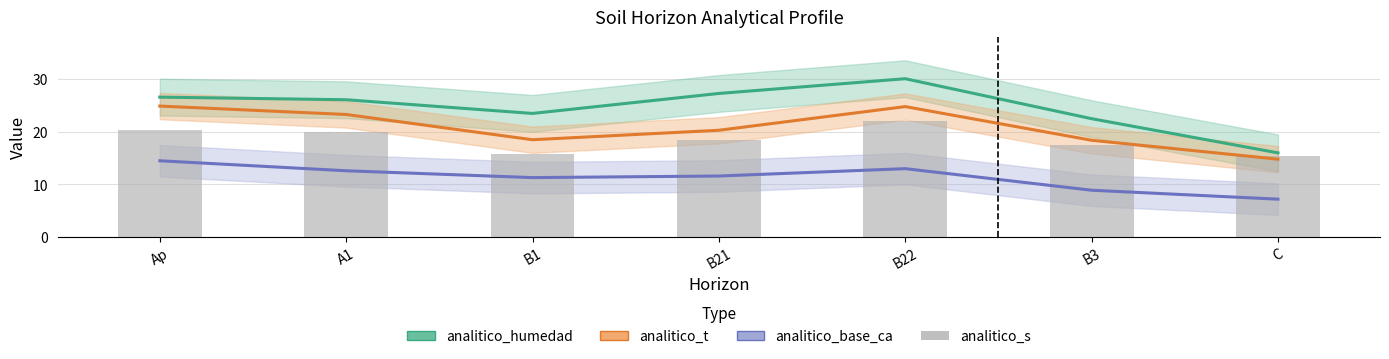

What are all the series names shown in the legend?

analitico_humedad, analitico_t, analitico_base_ca, analitico_s